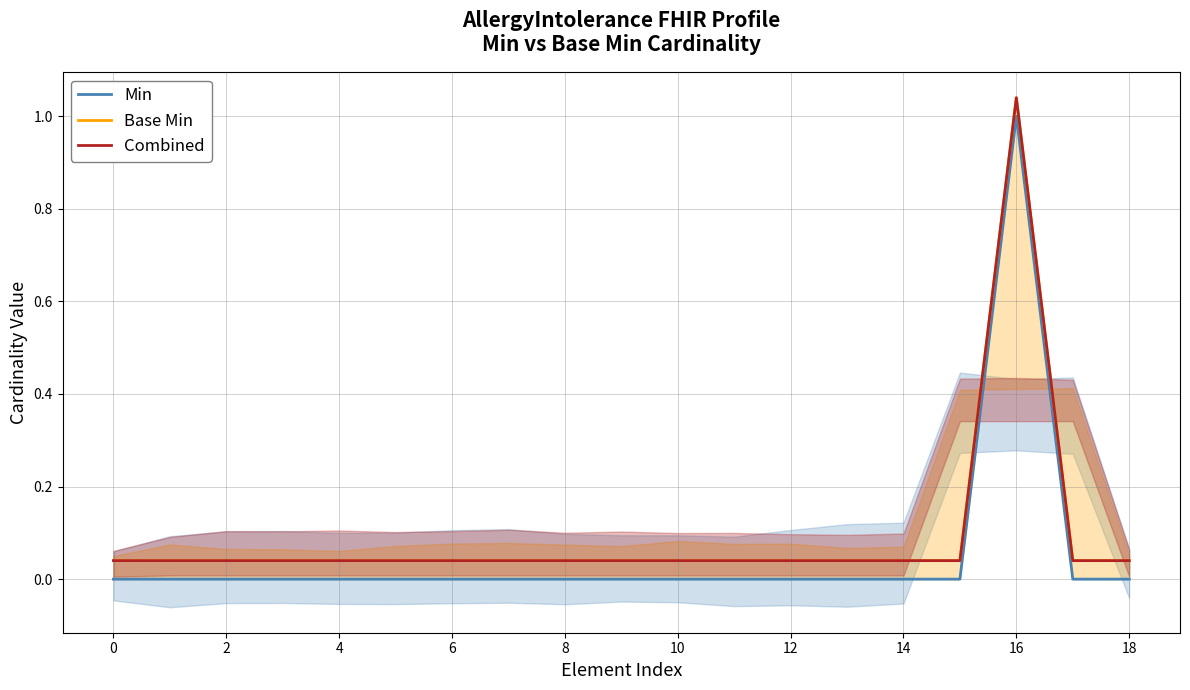

True or false: Base Min and Combined cross at least once.

False